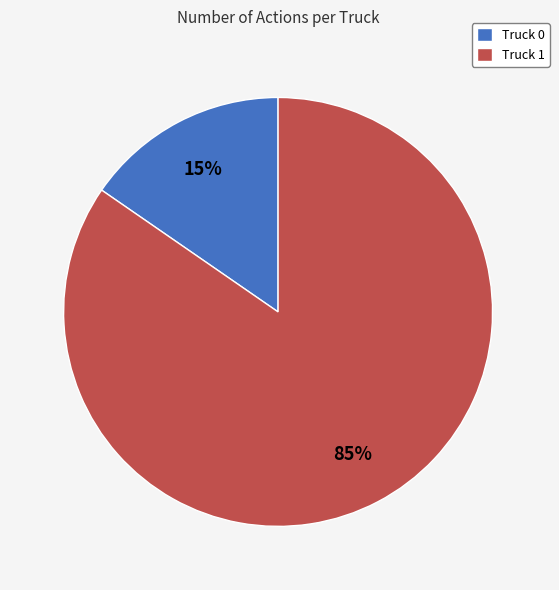

How many segments does this pie chart have?

2